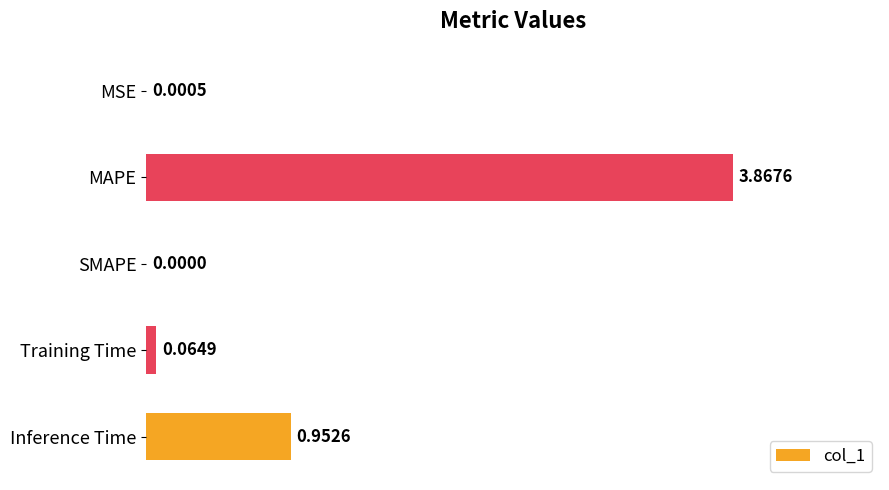

Which category has the highest value across all series?

MAPE